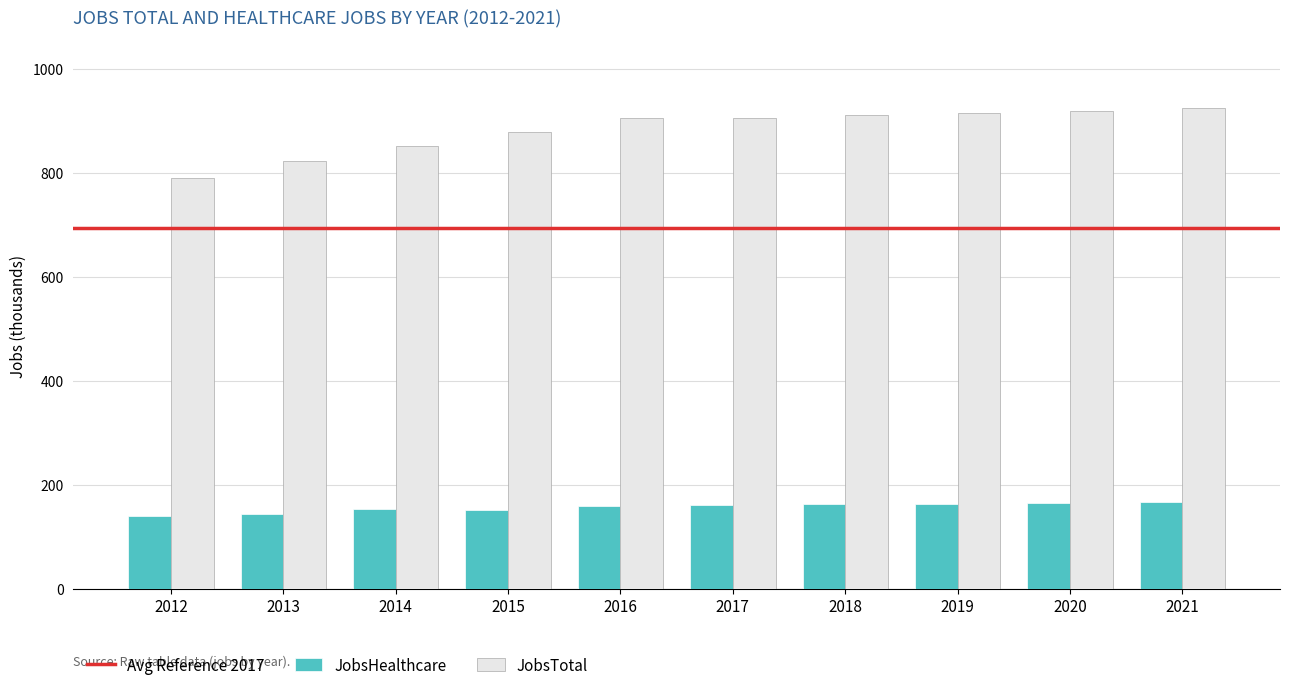

The value of JobsTotal at 2018 is 911. True or false?

True